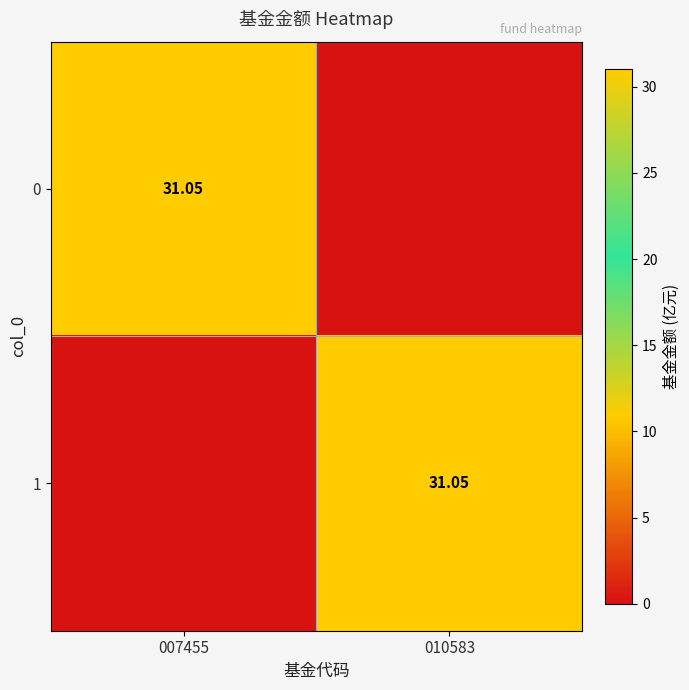

What is the maximum value for 0?

31.1